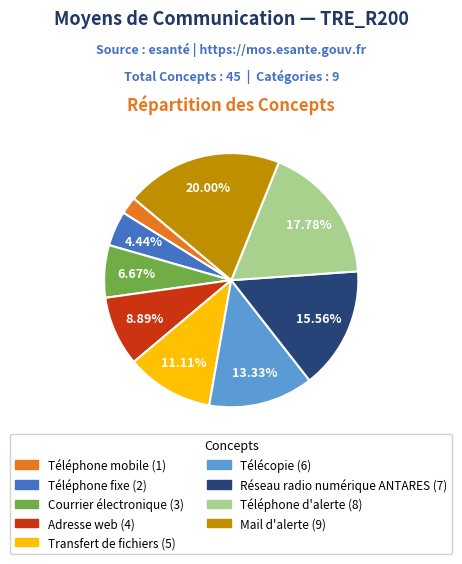

Rank the categories by value from lowest to highest.

Téléphone mobile, Téléphone fixe, Courrier électronique, Adresse web, Transfert de fichiers, Télécopie, Réseau radio numérique ANTARES, Téléphone d'alerte, Mail d'alerte